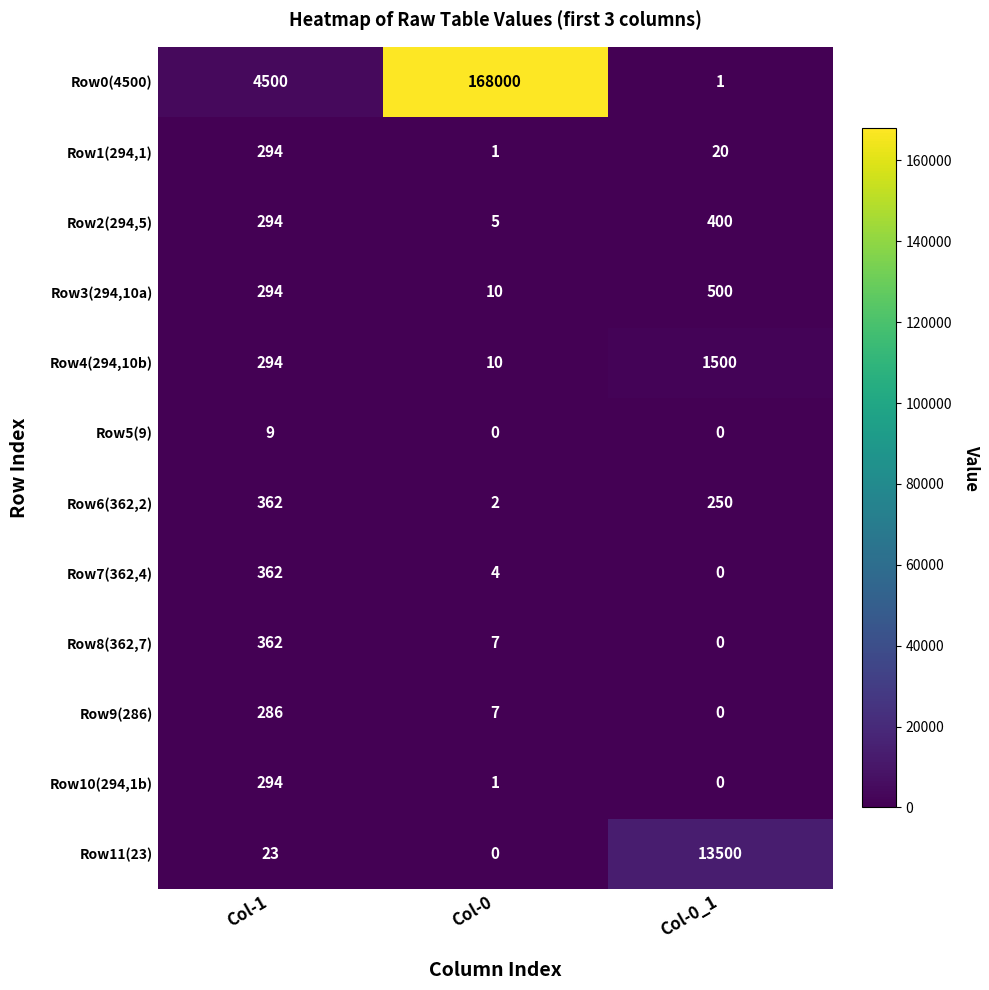

At how many categories does at least one series exceed 12290?

2